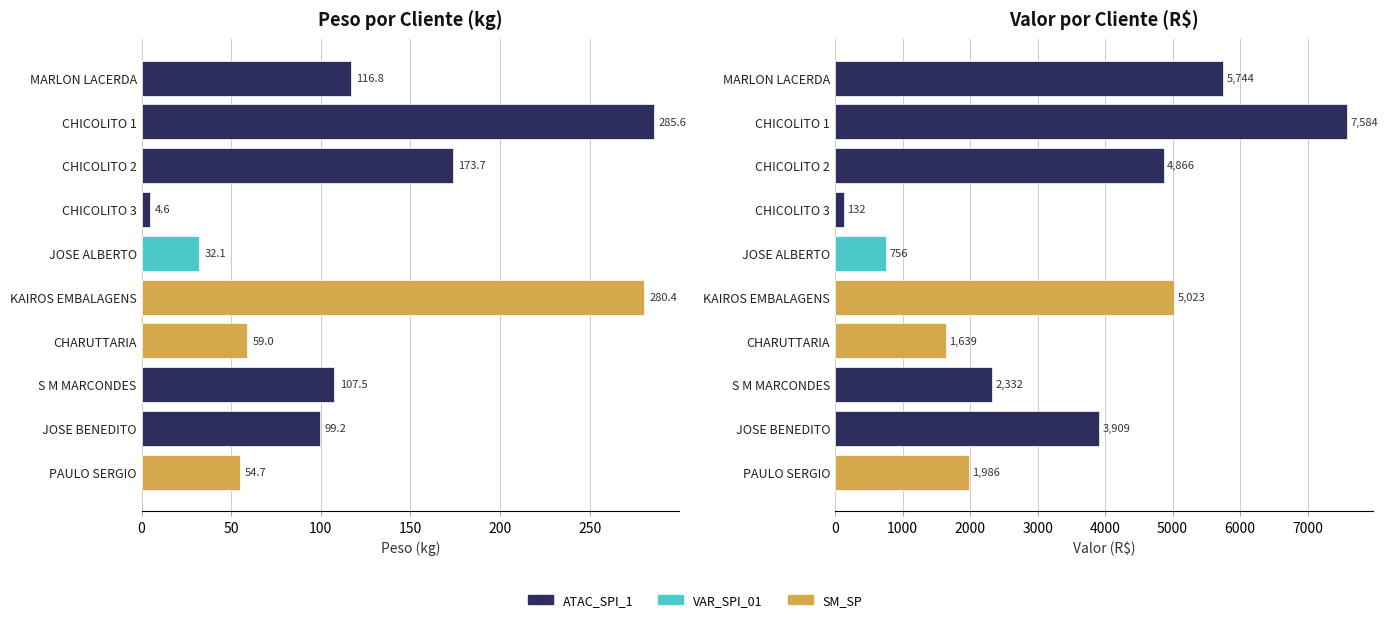

Rank the series at KAIROS EMBALAGENS from lowest to highest value.

PESO, VALOR